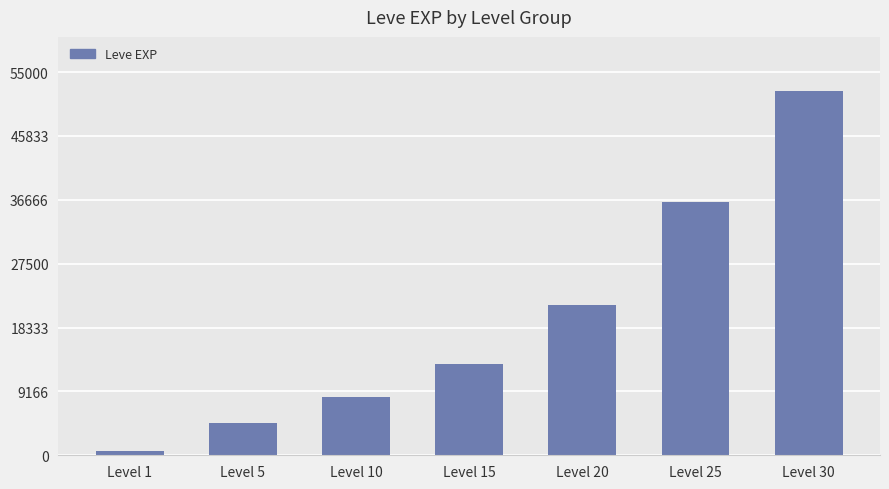

What is the change in value from Level 5 to Level 15?

+8380